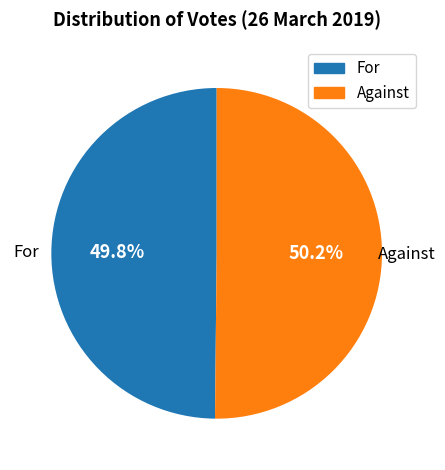

Is there a majority slice in this chart?

Yes